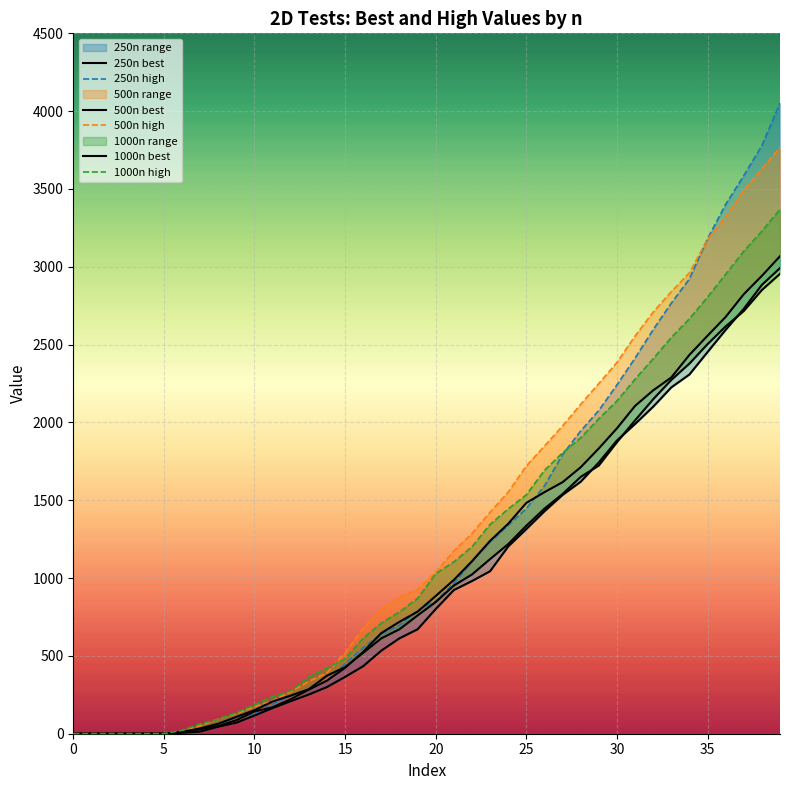

What is the maximum value shown in the chart?

4052.4